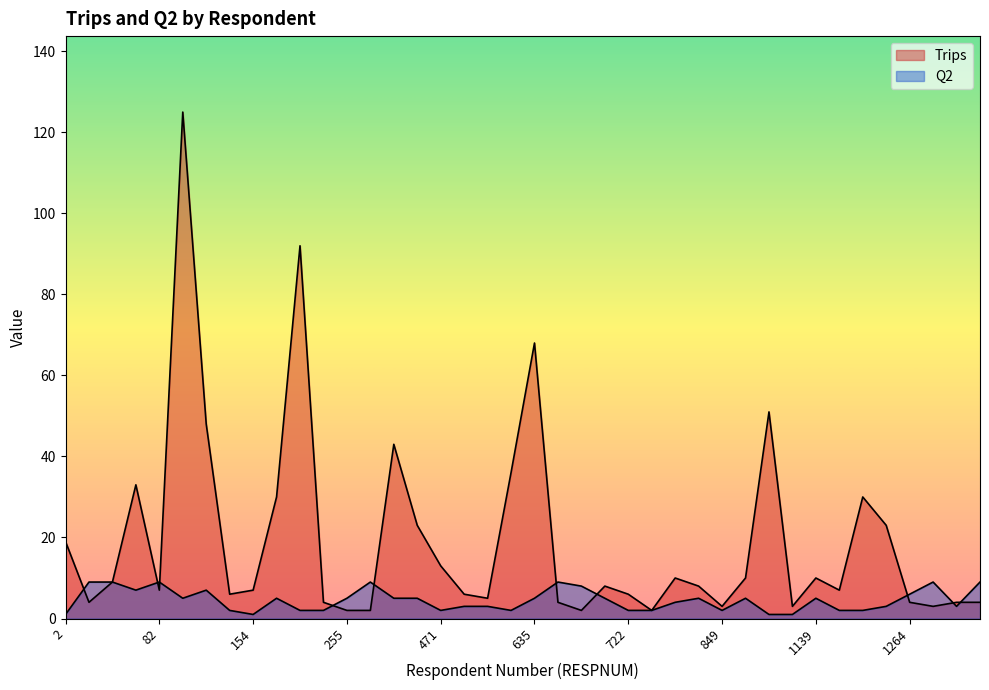

In Q2, how many points are lower than both neighbors (excluding endpoints)?

7